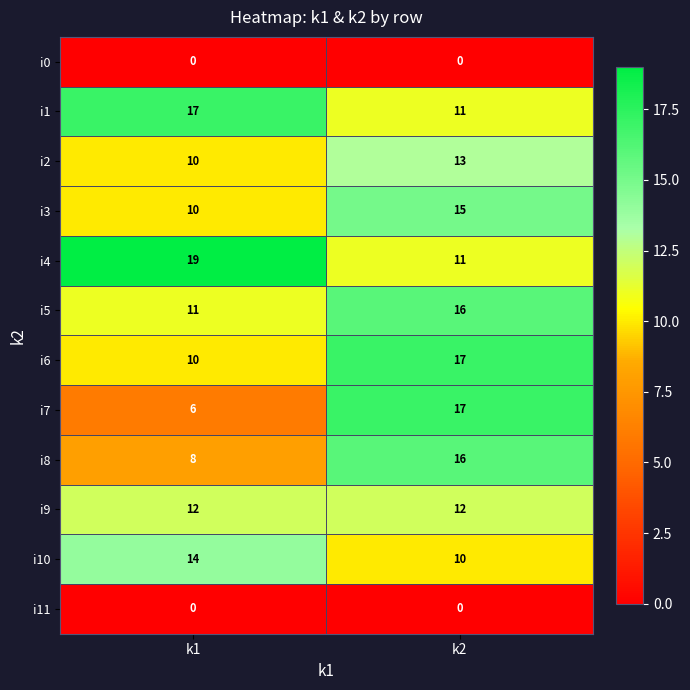

Which series has the widest spread of values?

i7